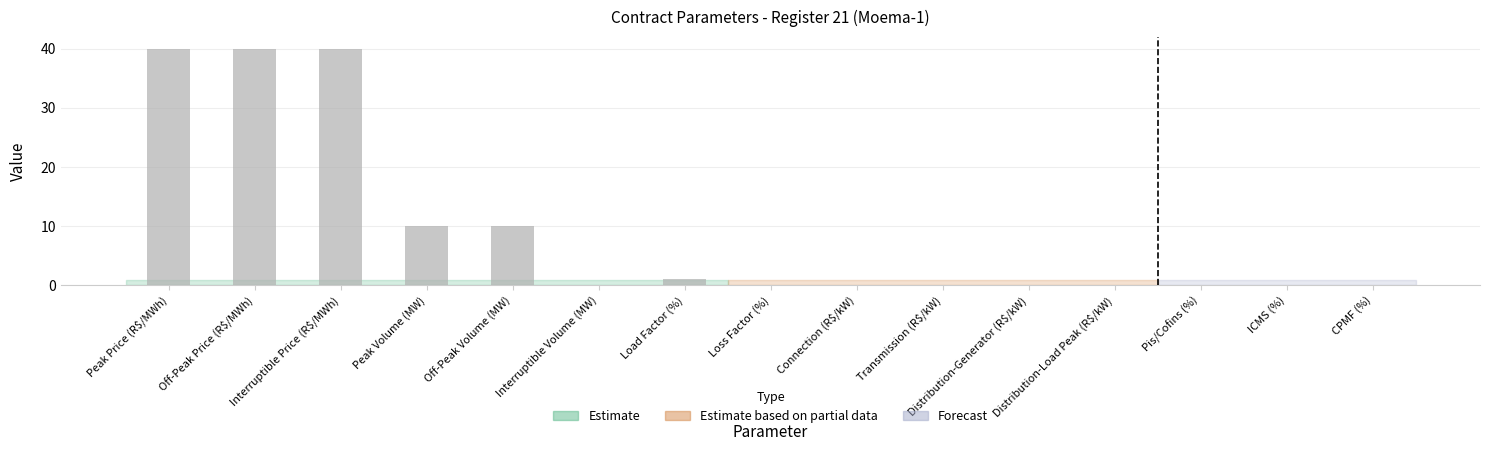

Count the number of data series in this chart.

1